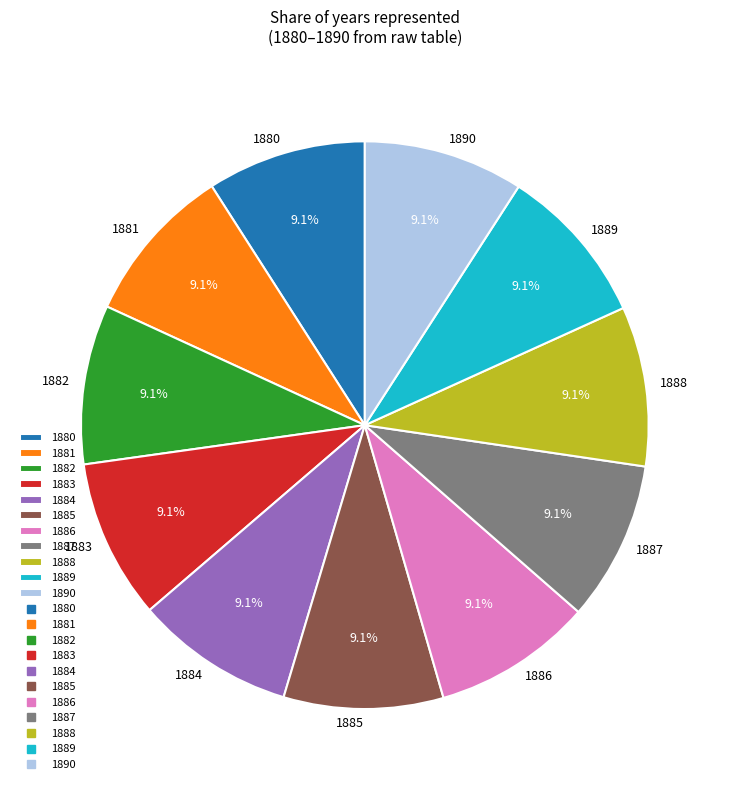

Combined, what portion of the pie is 1884 and 1888?

18.2%